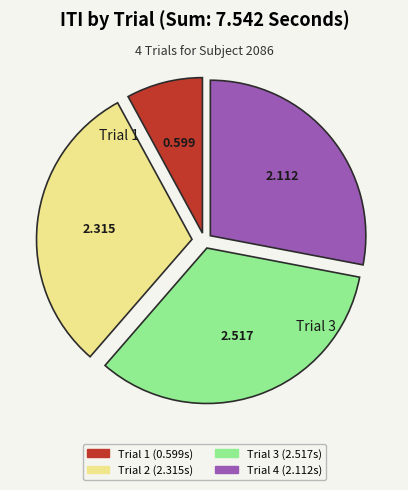

Is there any slice that represents more than half of the pie?

No